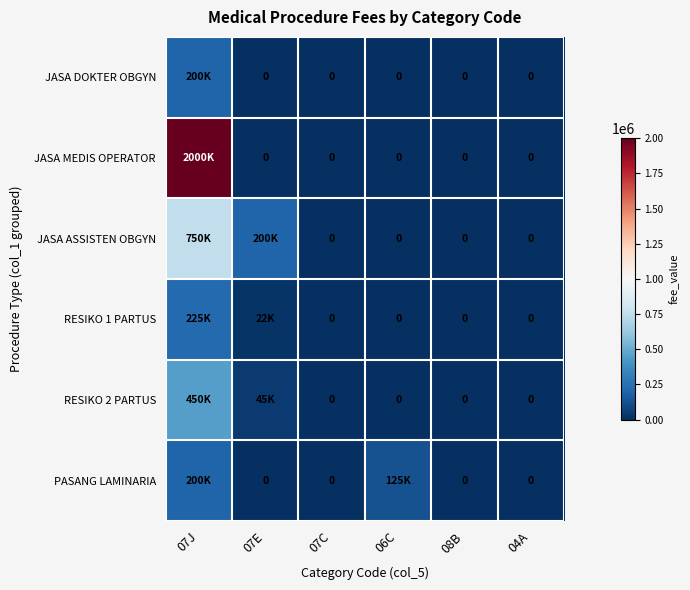

What is the maximum value for RESIKO 1 PARTUS?

225000